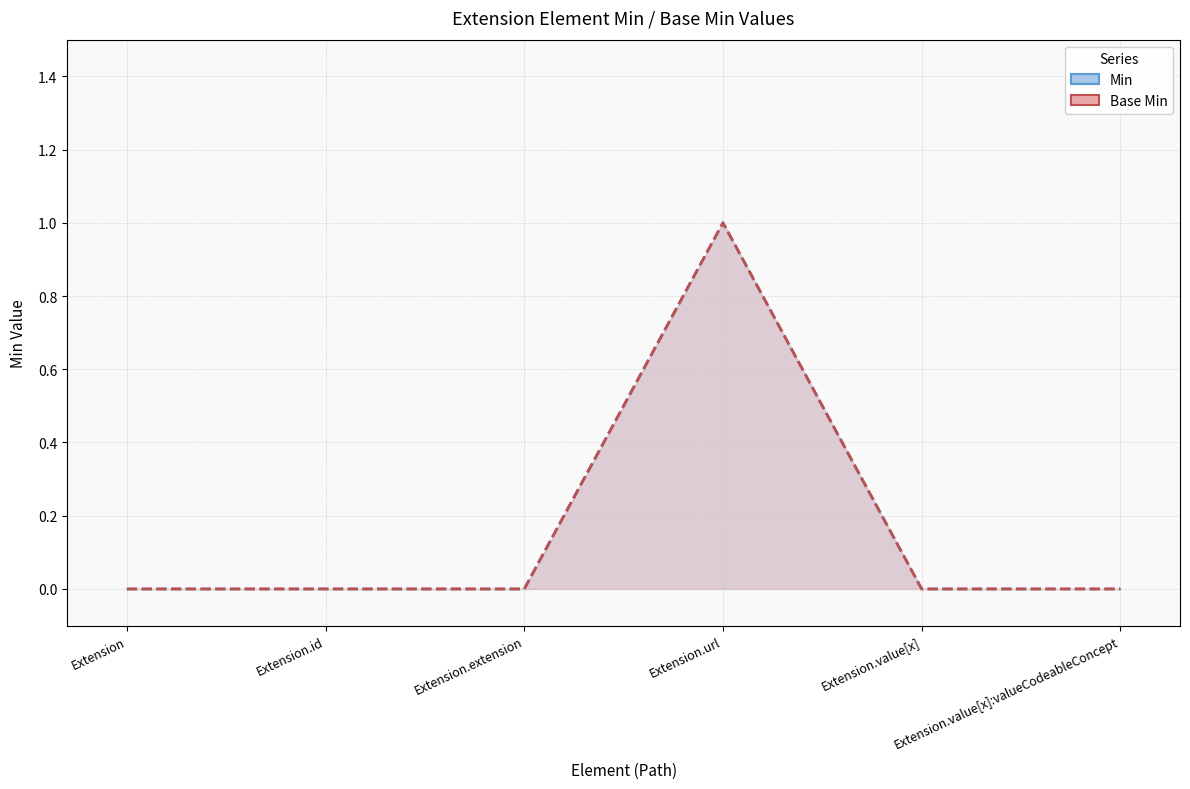

What is the maximum value shown in the chart?

1